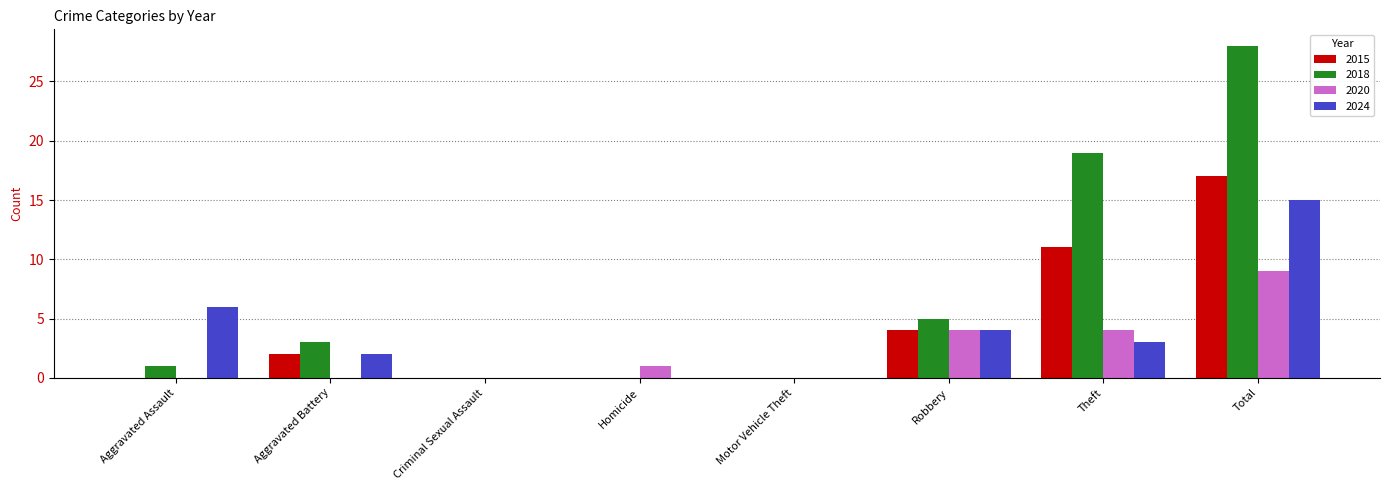

Does the chart contain stacked bars?

No